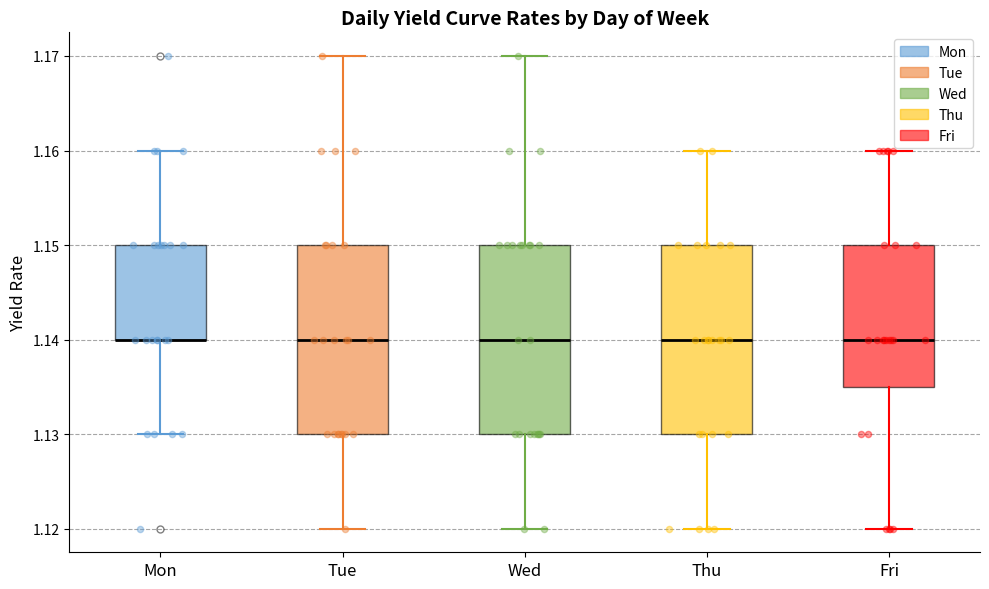

Where is the lower edge of the box for Thu on the y-axis? The values are not printed on the chart, so give them approximately, as read against the axis.

1.130